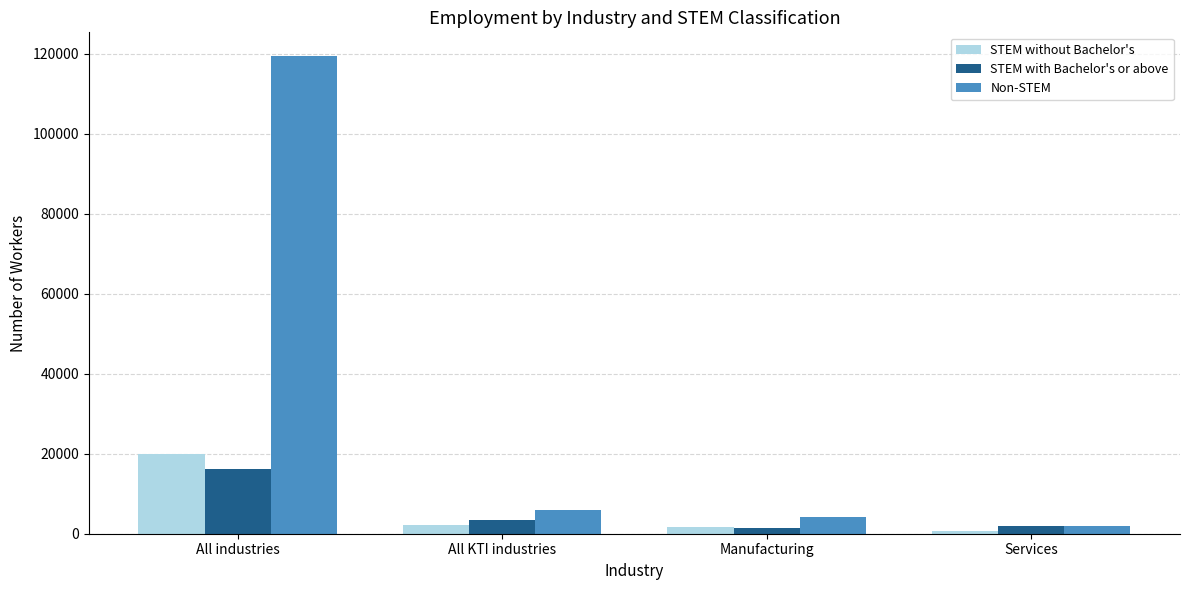

List the series in order of their peak value, highest first.

Non-STEM, STEM without Bachelor's, STEM with Bachelor's or above